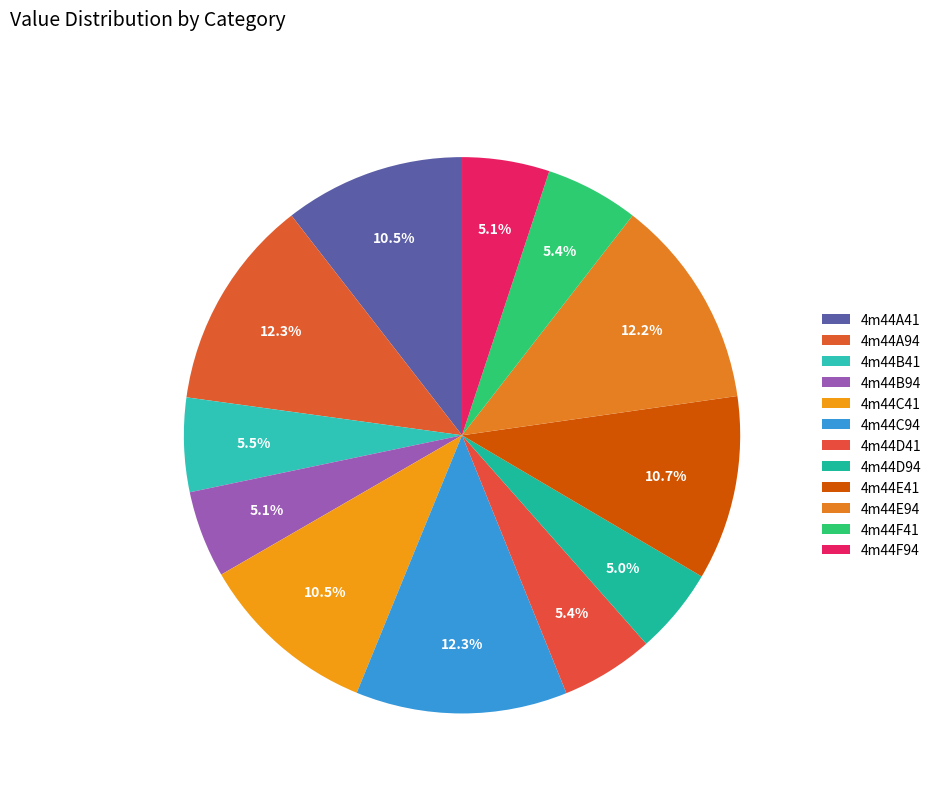

Is there a majority slice in this chart?

No